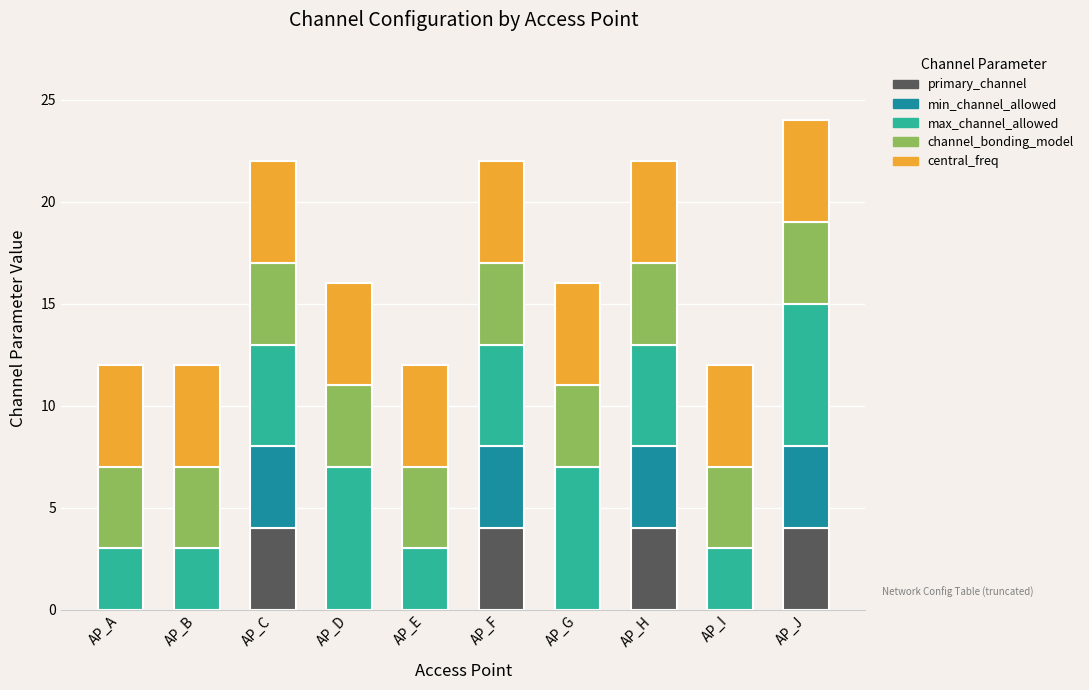

What is the highest value of the primary_channel series?

4